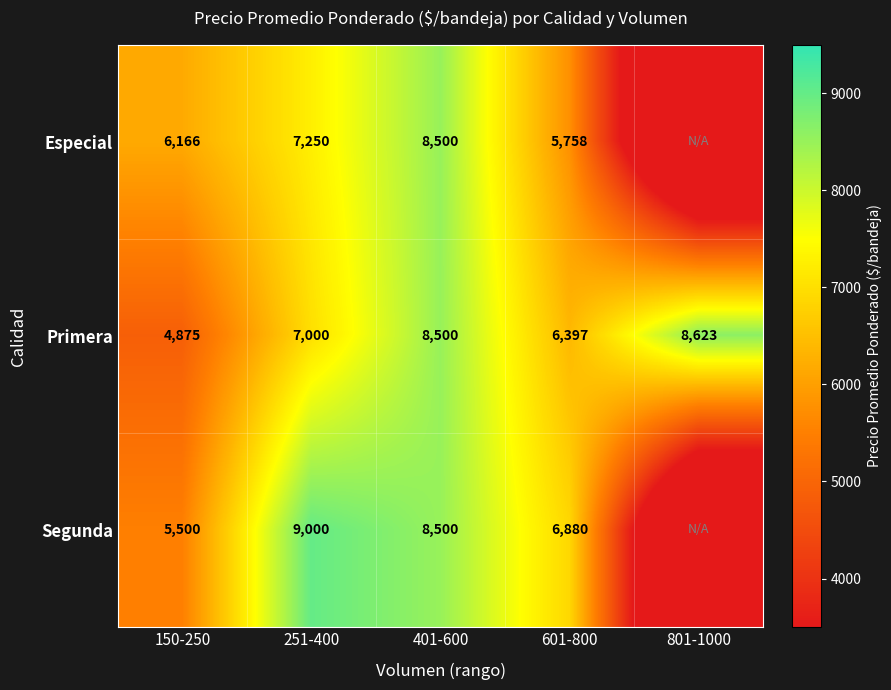

What is the difference between the highest and lowest values at 601-800?

1122